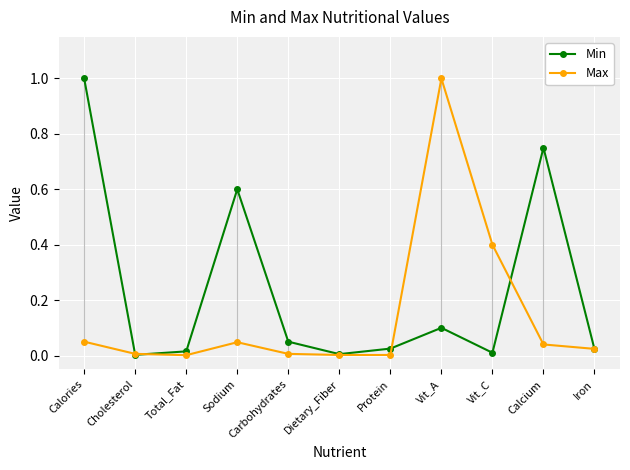

Which series changed the most between Sodium and Protein?

Min